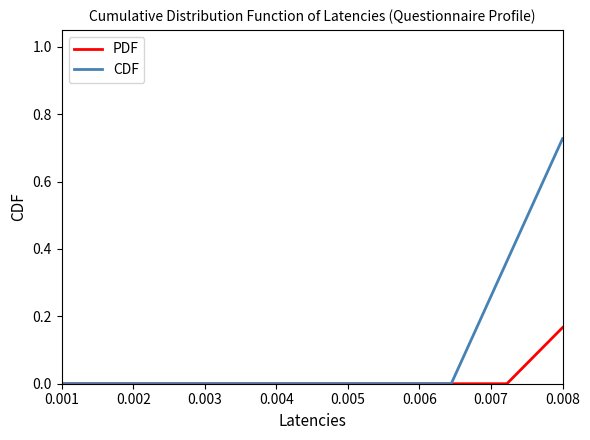

Which series has the widest spread of values?

CDF